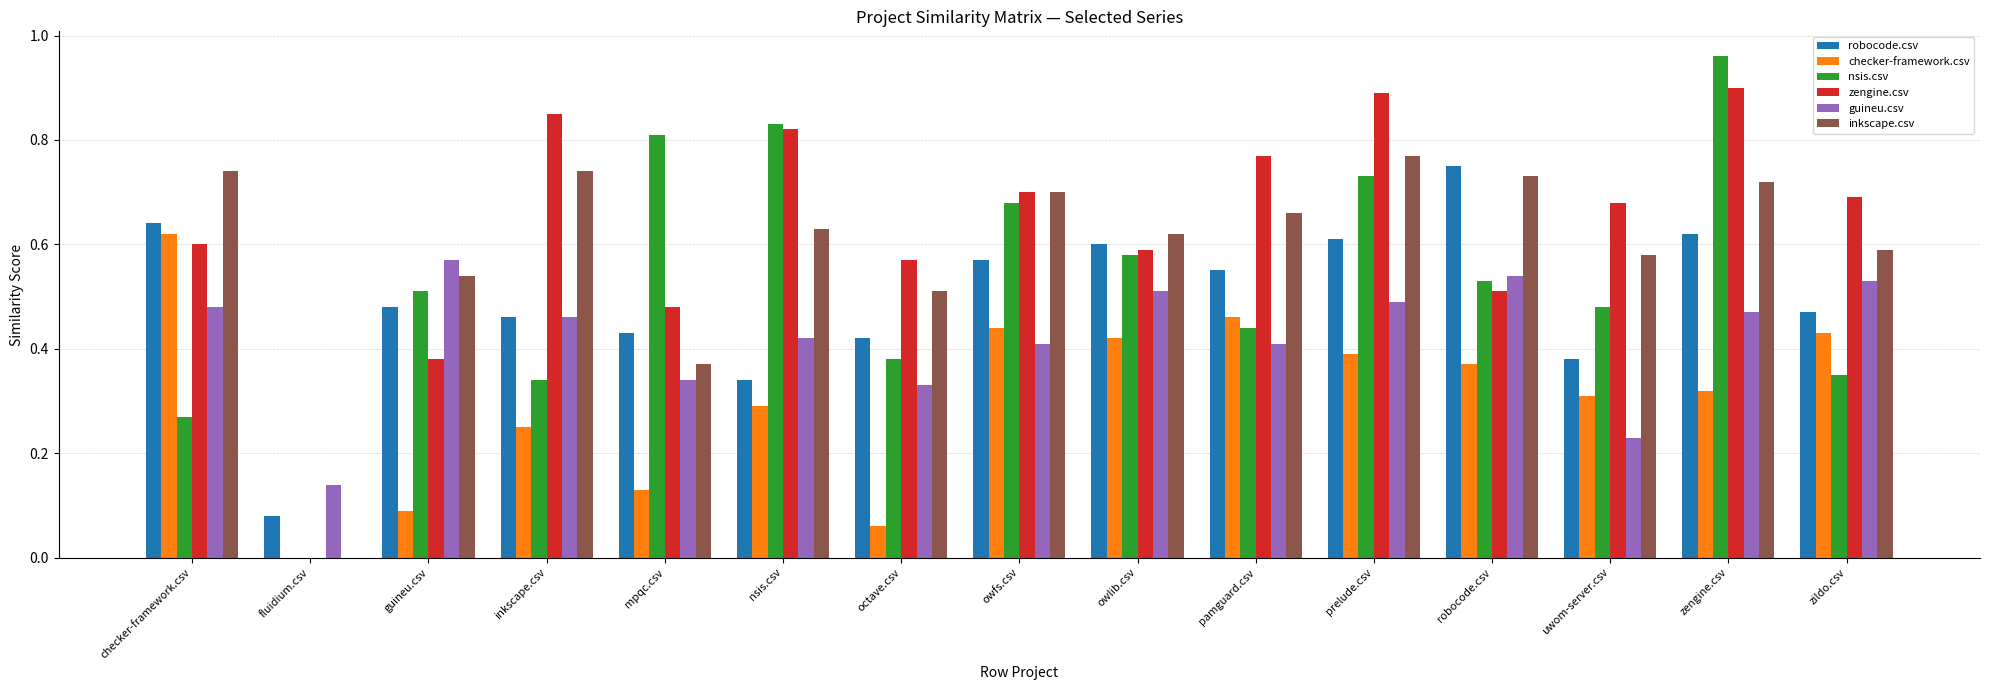

Count the number of data series in this chart.

6